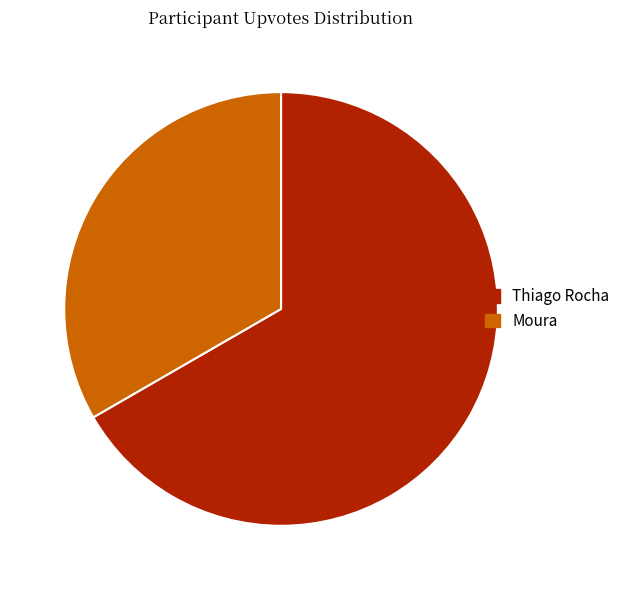

Is there a majority slice in this chart?

Yes